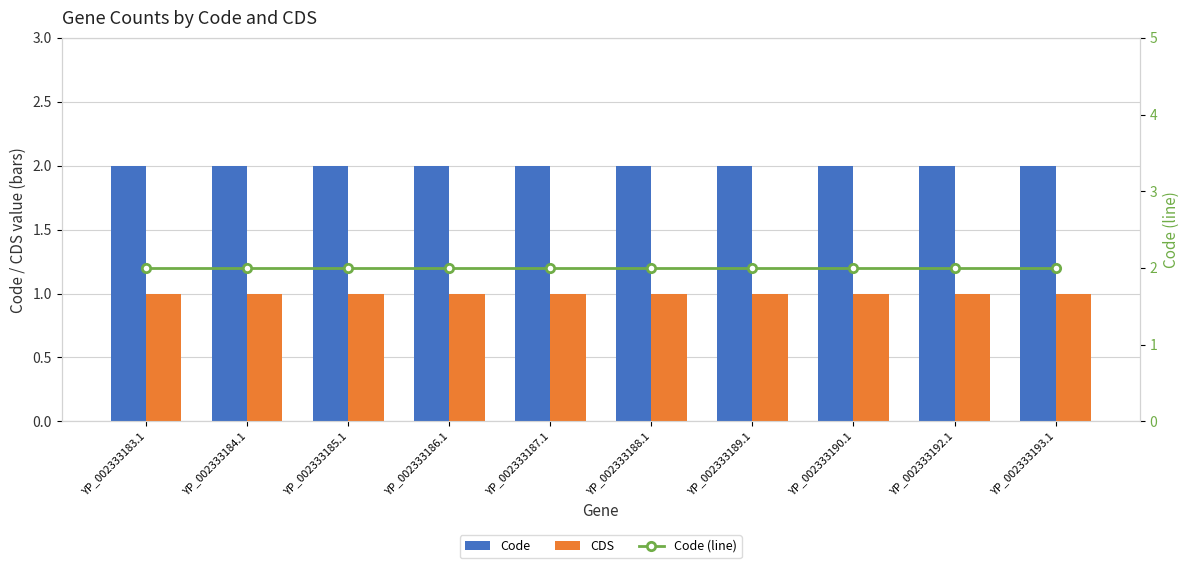

How many series are shown in this chart?

3